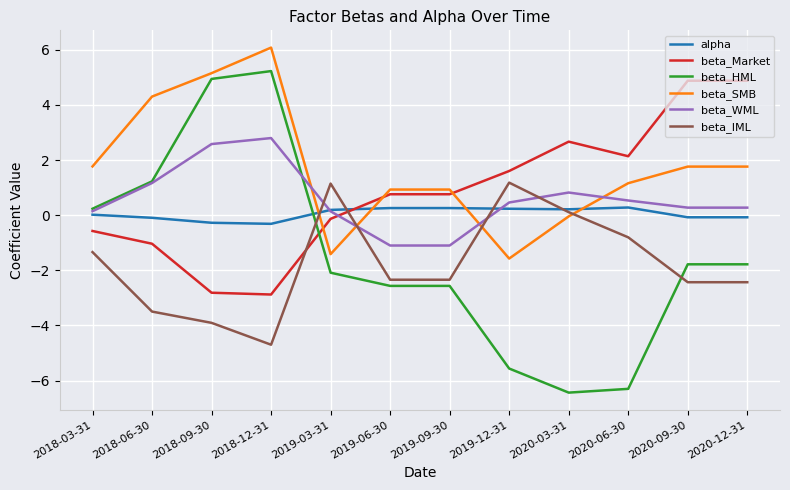

What is the difference between the beta_SMB values at 2019-06-30 and 2020-06-30?

0.2